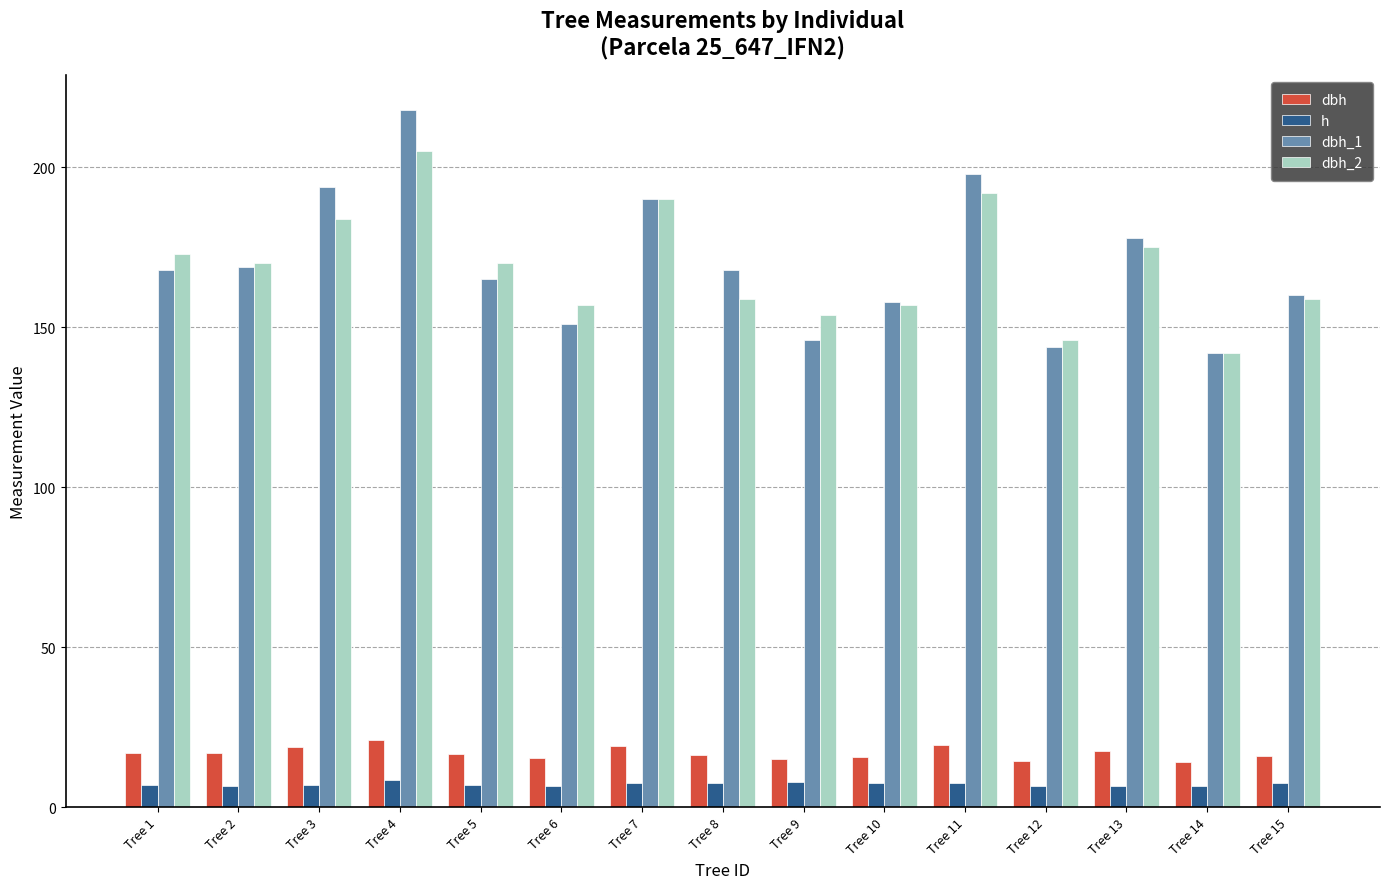

How many distinct data groups are displayed?

4